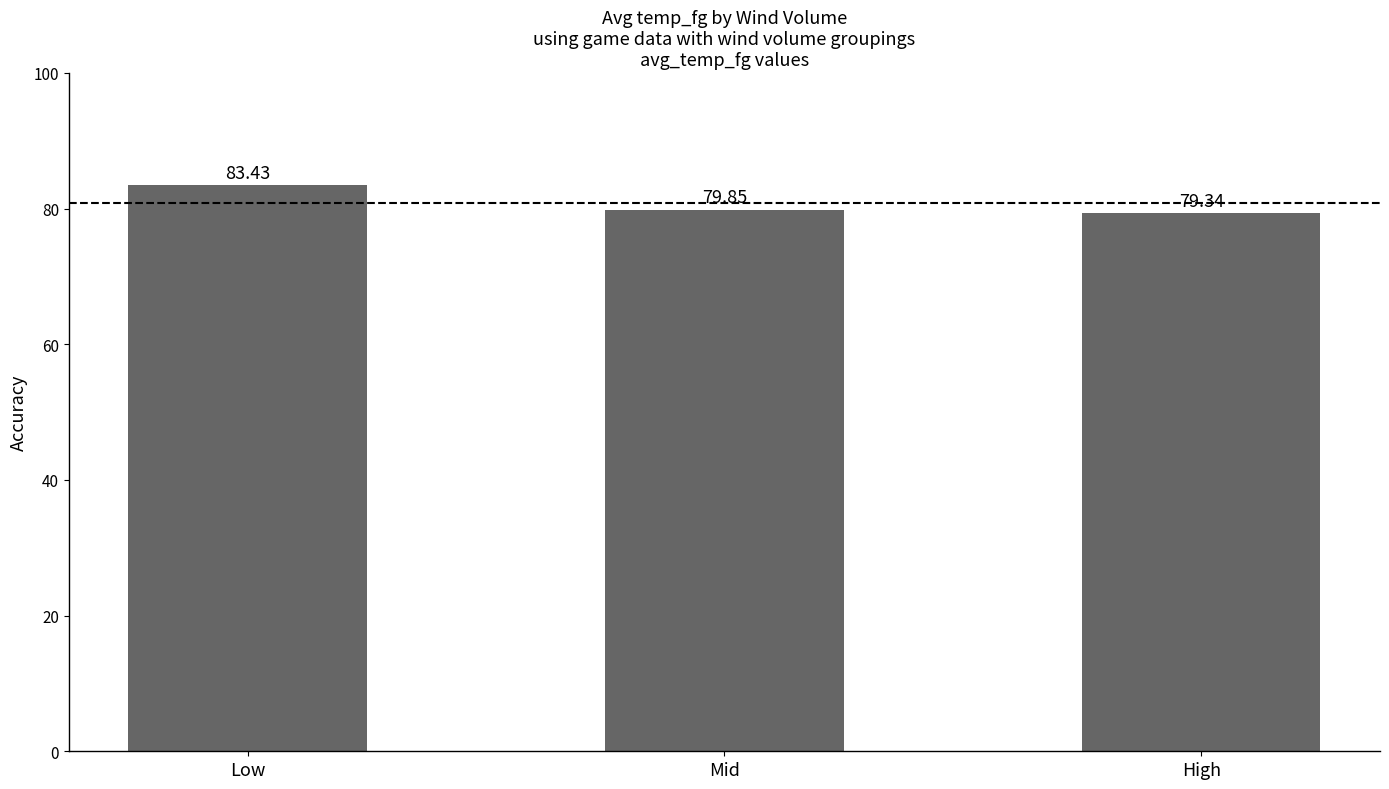

What is the average value?

80.9